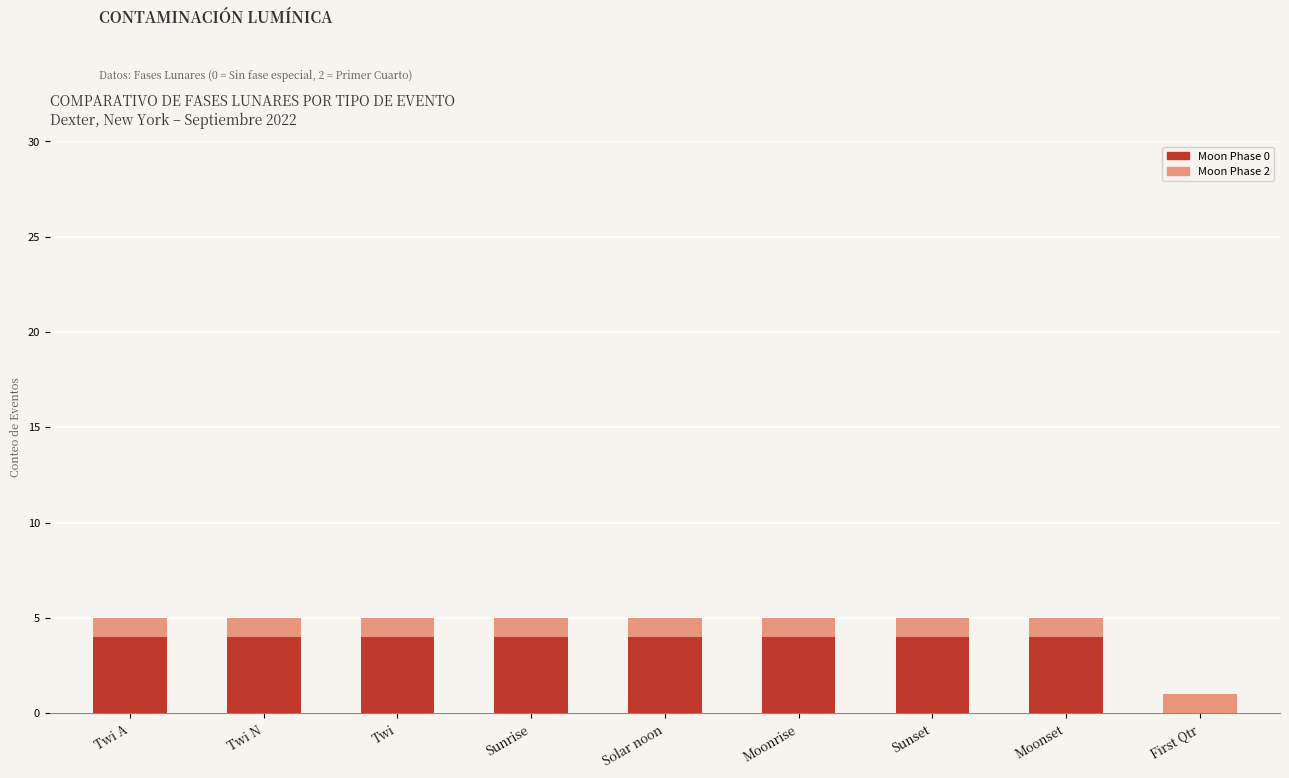

True or false: Moon Phase 0 has a value of 0 at First Qtr.

True